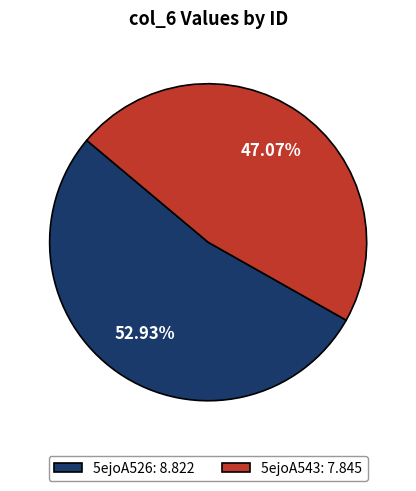

Rank the categories by value from highest to lowest.

5ejoA526, 5ejoA543